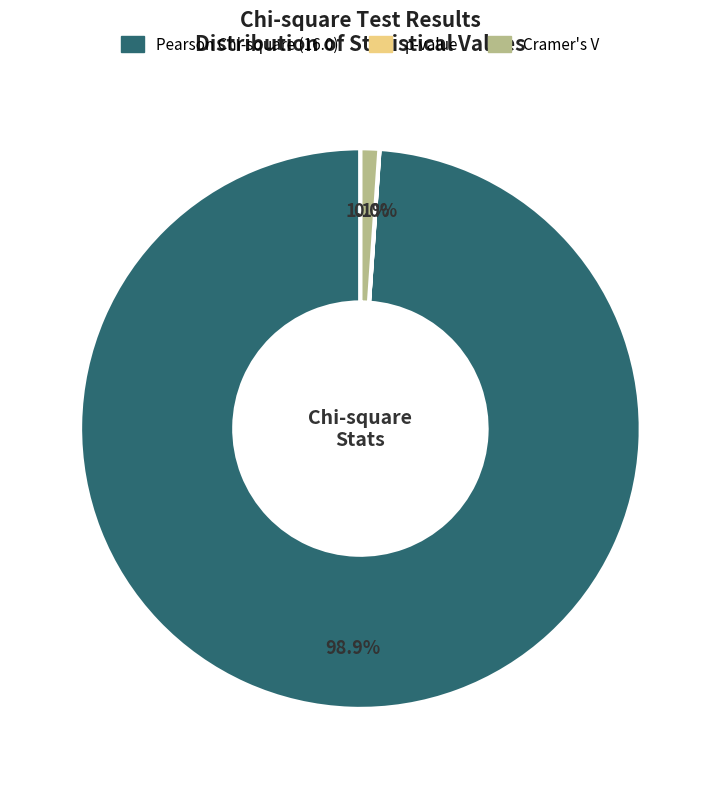

Between Pearson Chi-square (16.0) and Cramer's V, which is larger?

Pearson Chi-square (16.0)